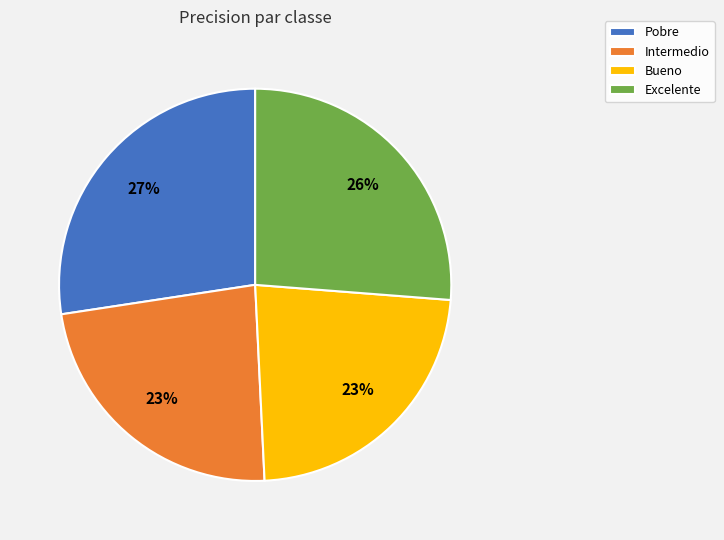

How many slices are in this pie chart?

4